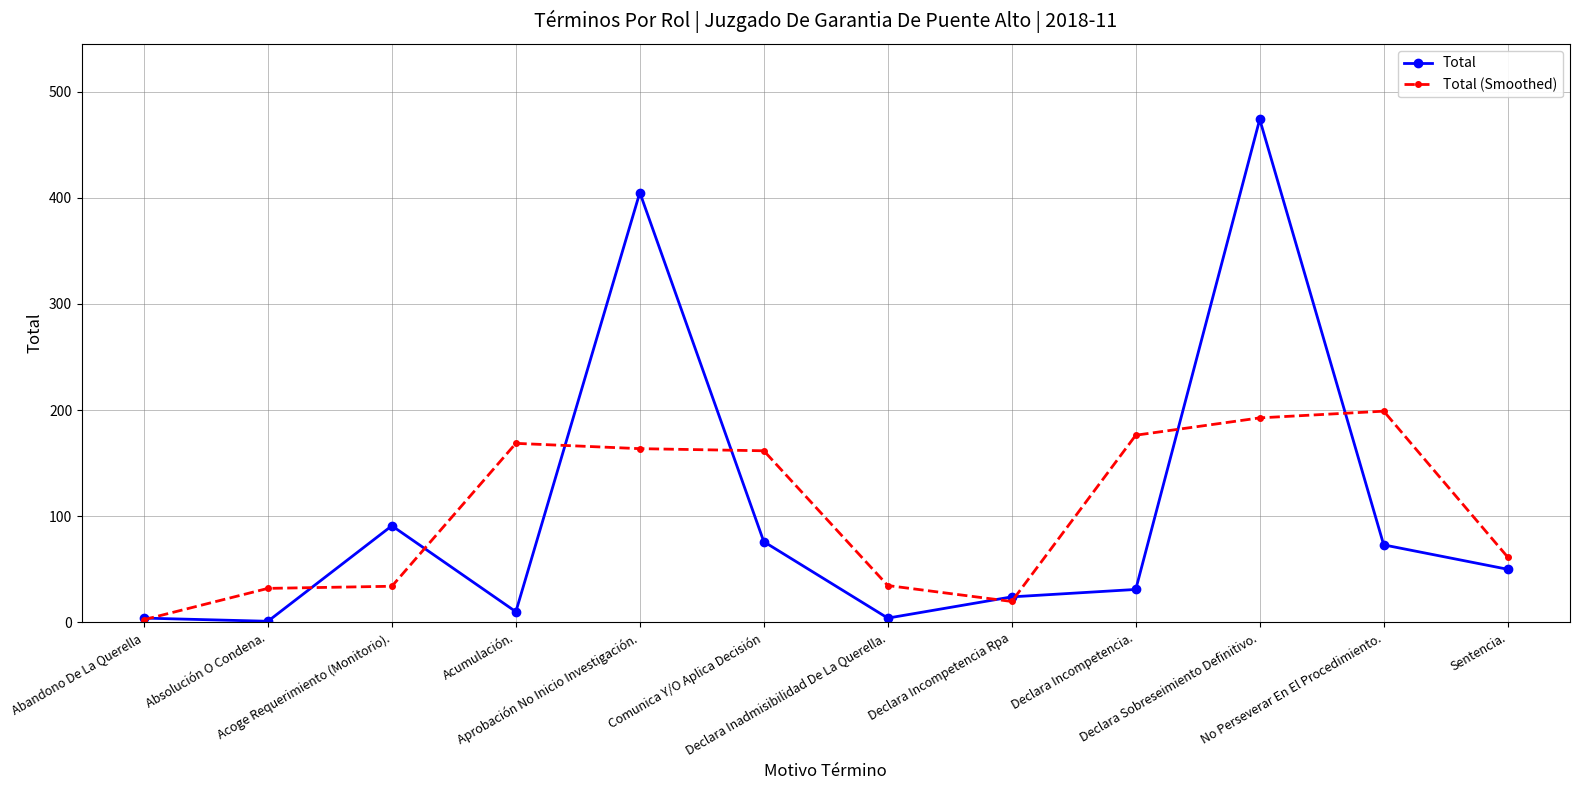

Rank the series by their maximum value, from highest to lowest.

Total, Total (Smoothed)